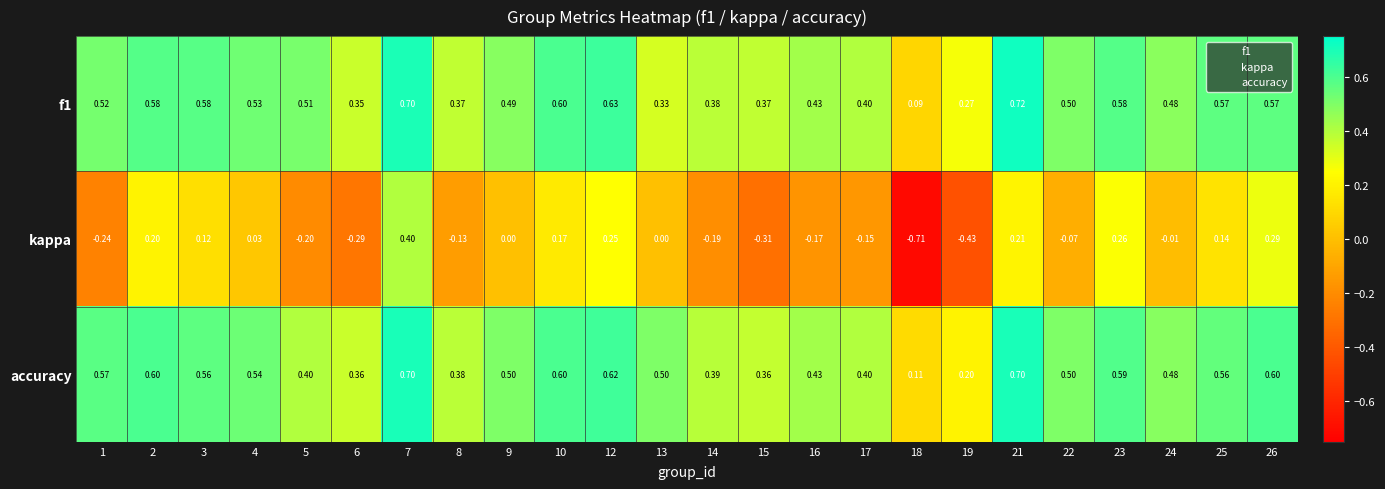

Which series changed the most between 2 and 14?

kappa